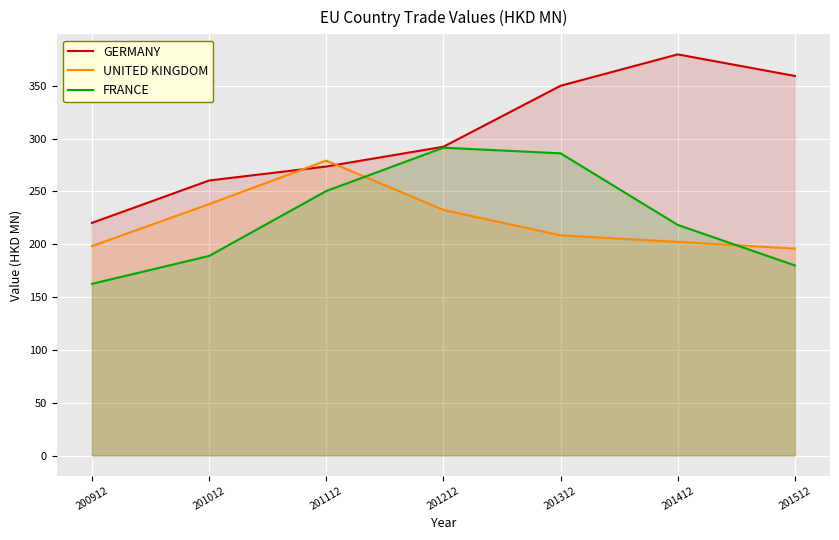

Which has a higher value, 201012 or 201512?

201512